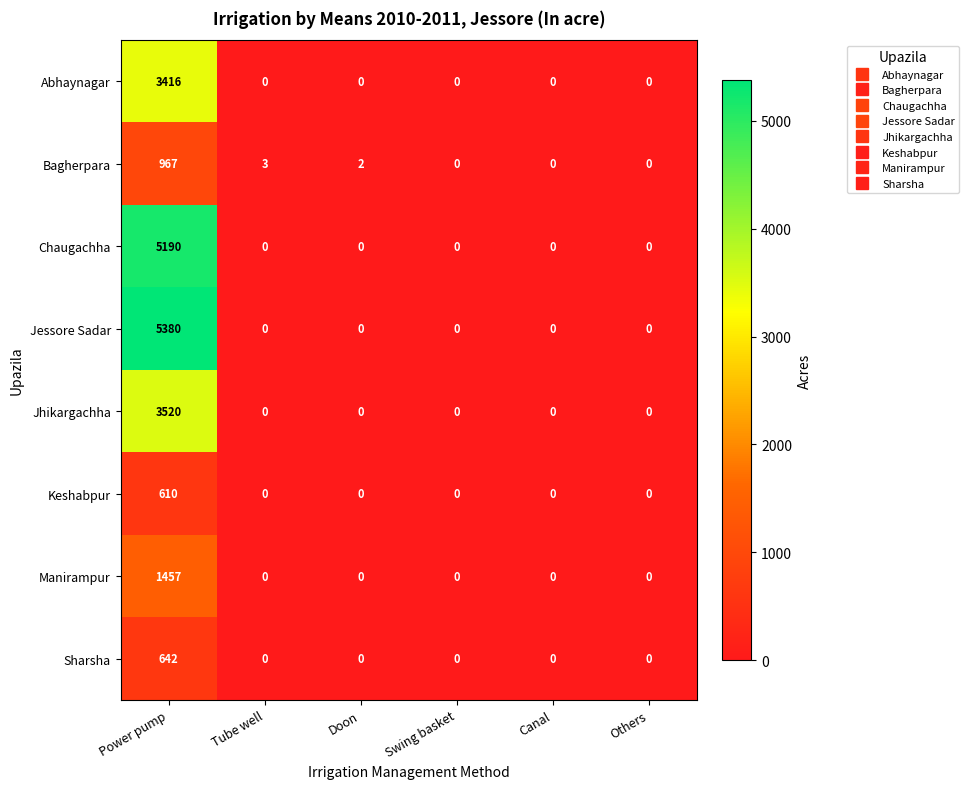

Which series has the largest range (max minus min)?

Jessore Sadar